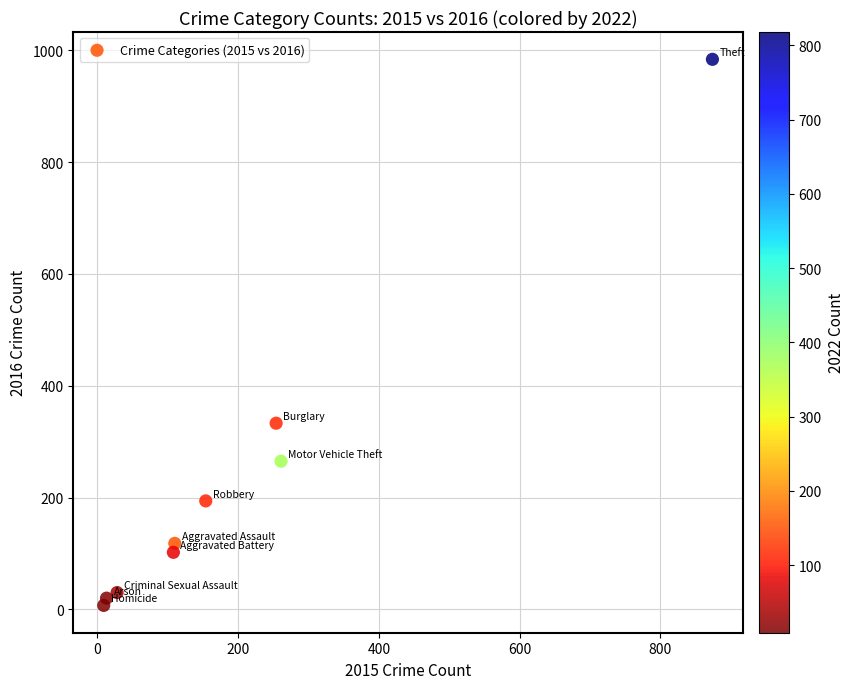

What is the range of X values (max minus min)?

865